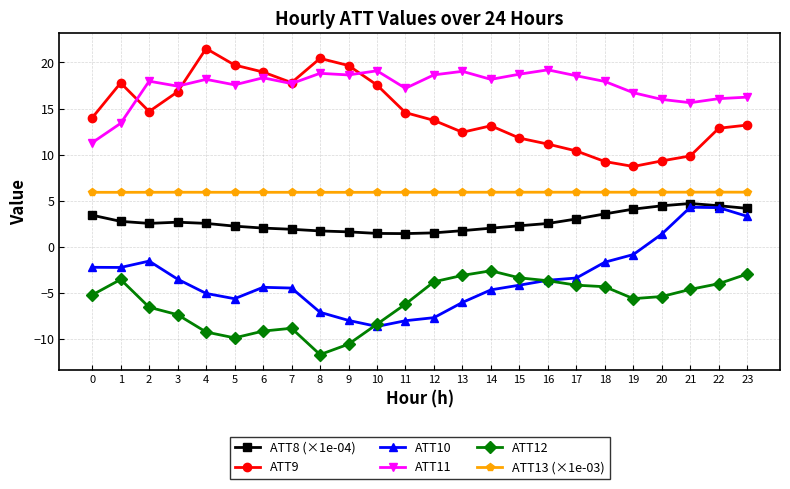

Between 2 and 5, which series saw the biggest shift?

ATT9